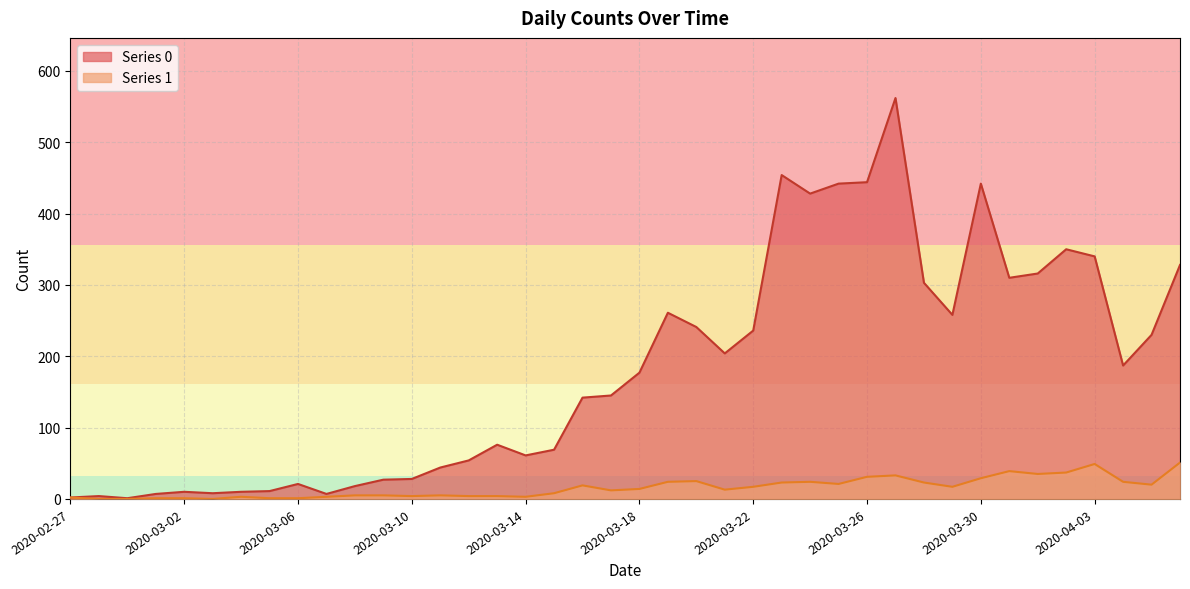

What is the total value across all series at 2020-02-29?

1